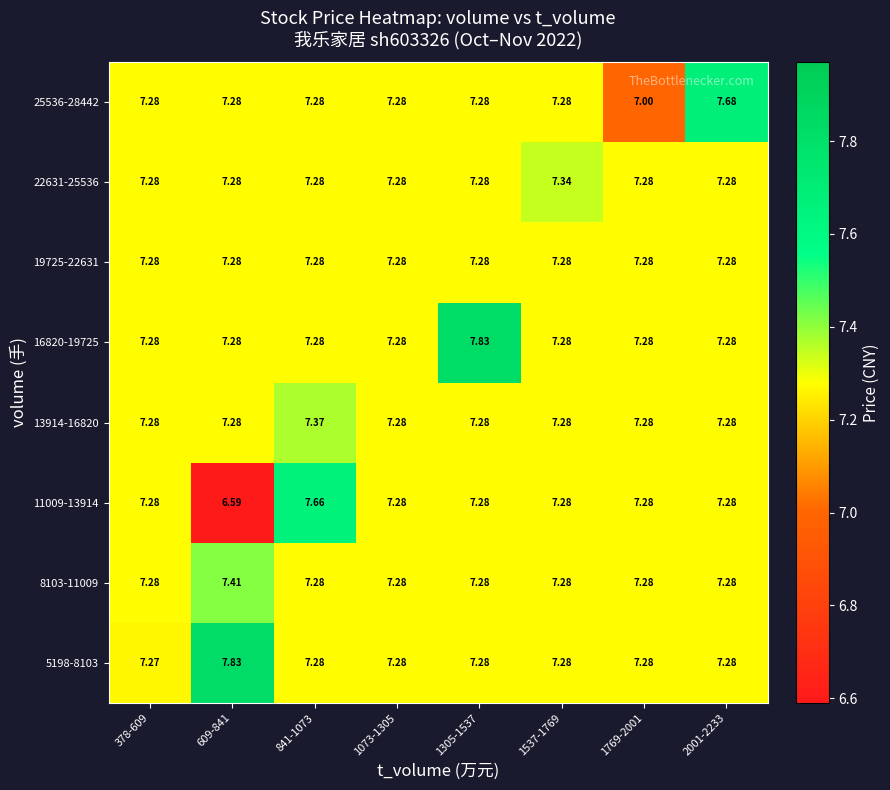

How many series are shown in this chart?

8